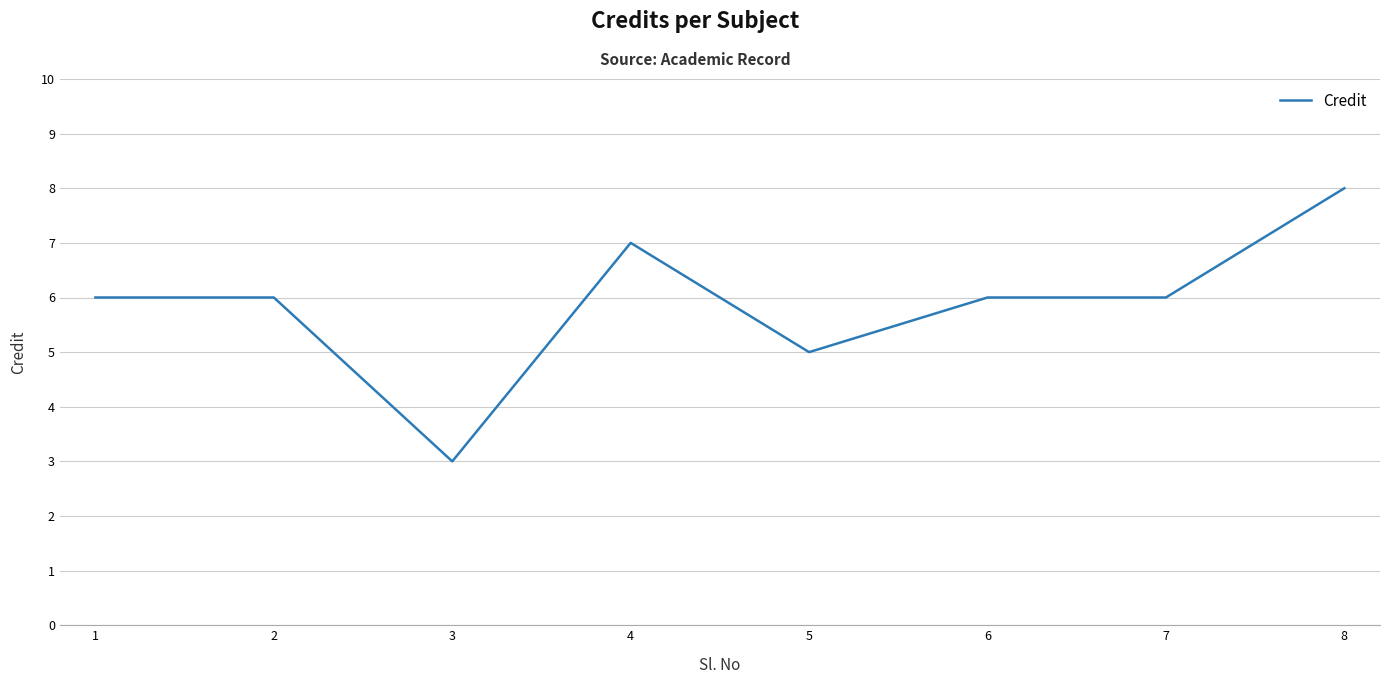

Reading left to right, extract all data points from this chart.

1=6	2=6	3=3	4=7	5=5	6=6	7=6	8=8